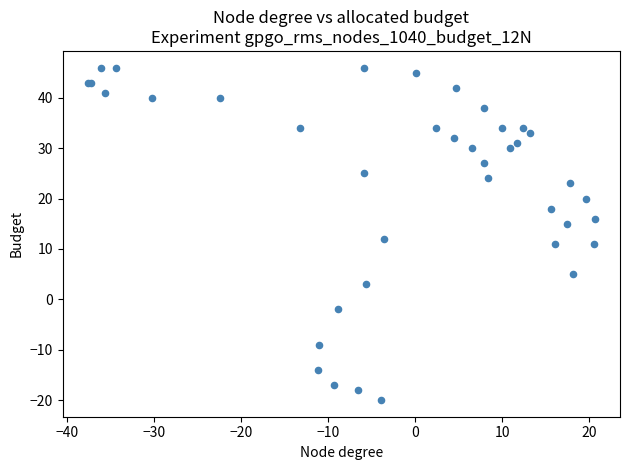

What Y value in the scatter plot is closest to 13?

12